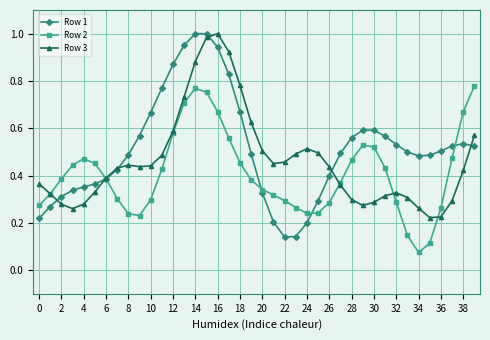

True or false: Row 2 has more than 0 interior local peaks.

True